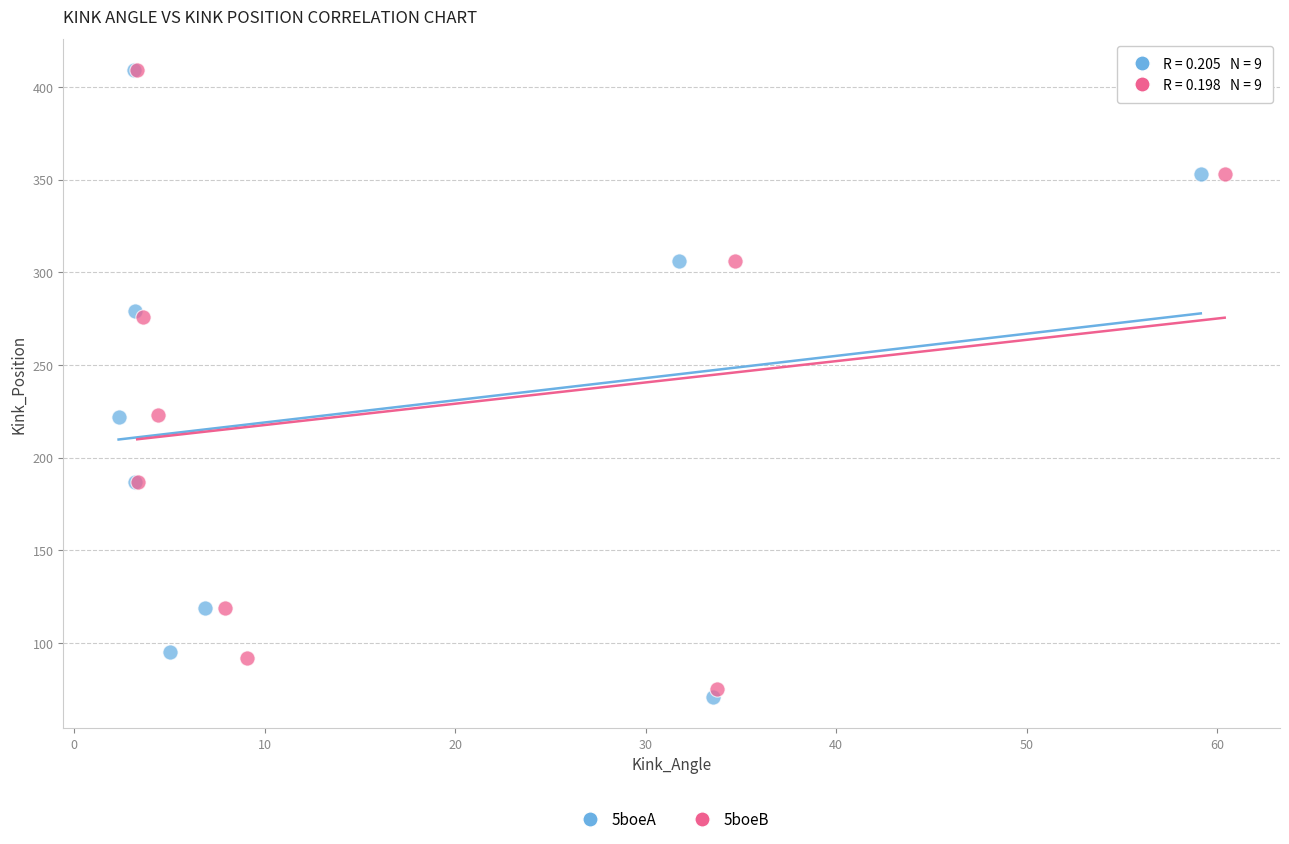

Which series has the widest spread of Y values?

5boeA